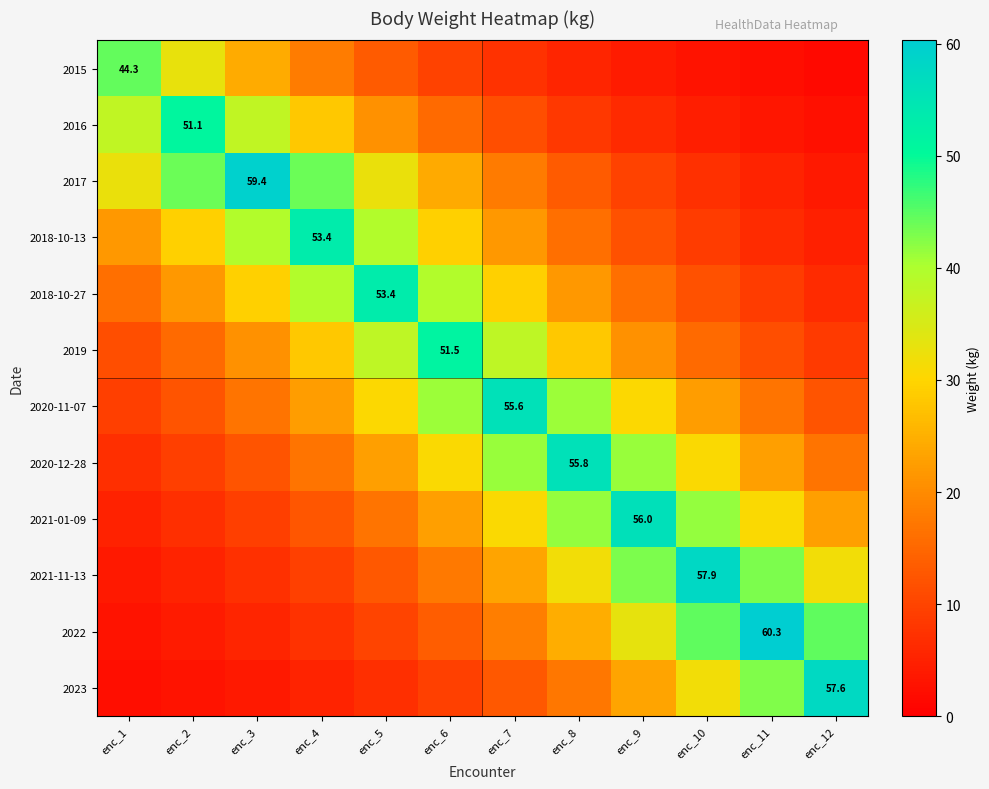

Where does the 2015 series first go above 9?

enc_1